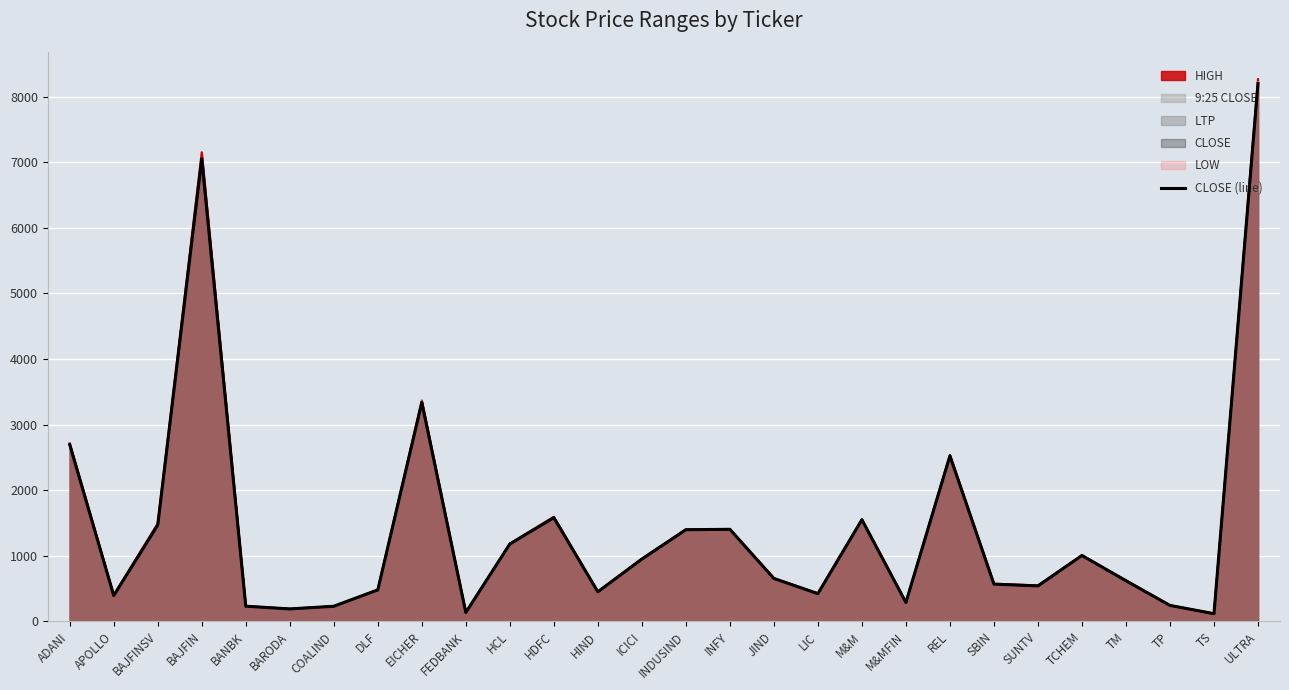

Rank the categories by value from highest to lowest.

ULTRA, BAJFIN, EICHER, ADANI, REL, HDFC, M&M, BAJFINSV, INFY, INDUSIND, HCL, TCHEM, ICICI, JIND, TM, SBIN, SUNTV, DLF, HIND, LIC, APOLLO, M&MFIN, TP, BANBK, COALIND, BARODA, FEDBANK, TS